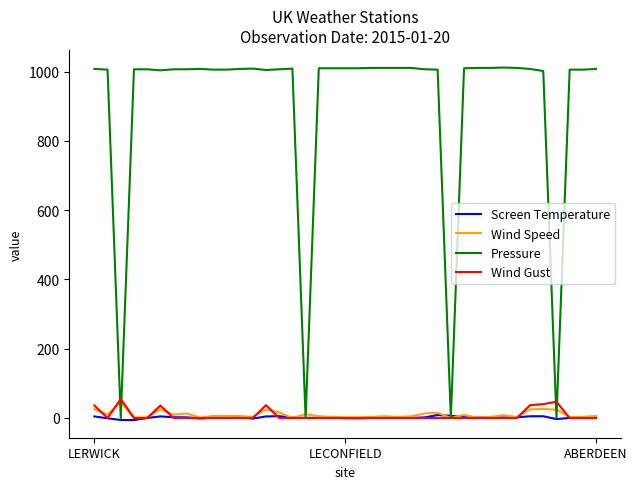

After their last crossing, which series has the higher values: Pressure or Wind Speed?

Pressure